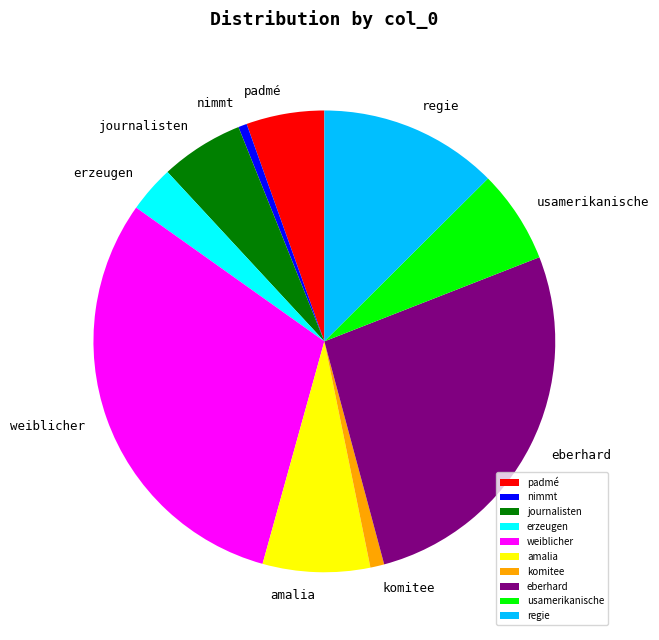

Is it true that regie is 13% of the pie?

True